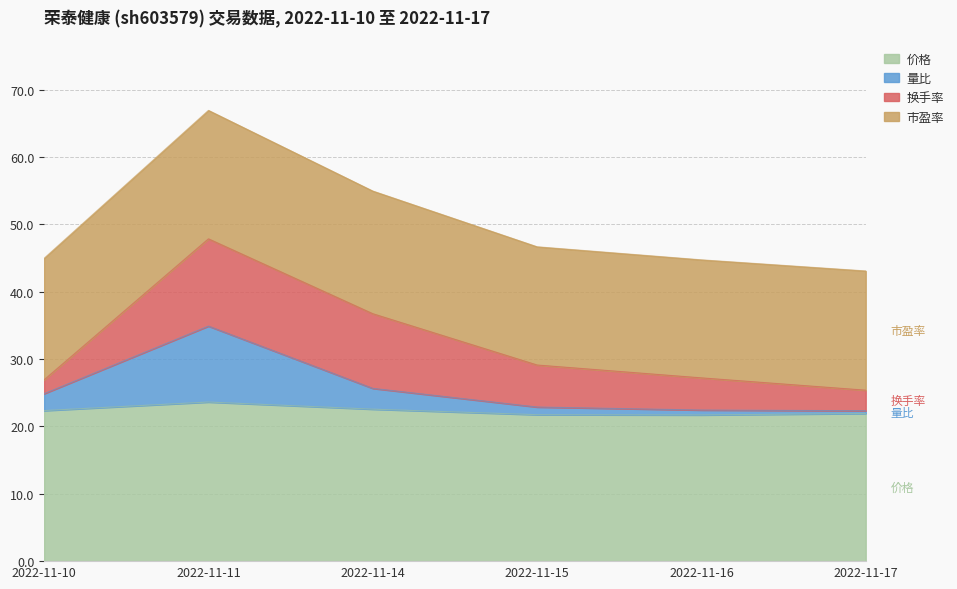

What is the minimum value for 价格?

21.7